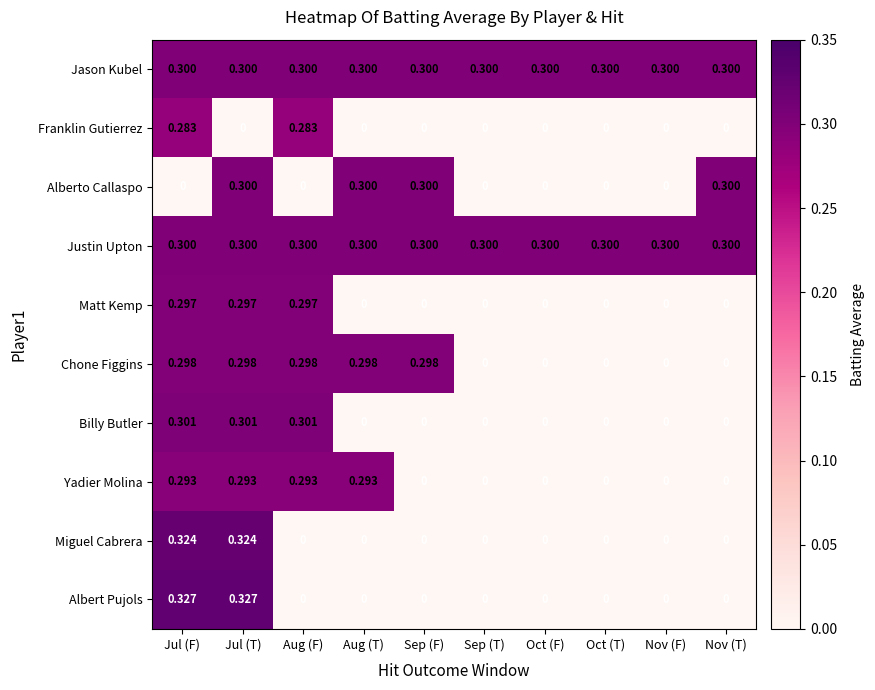

At which category is the sum across all series the highest?

Jul (T)